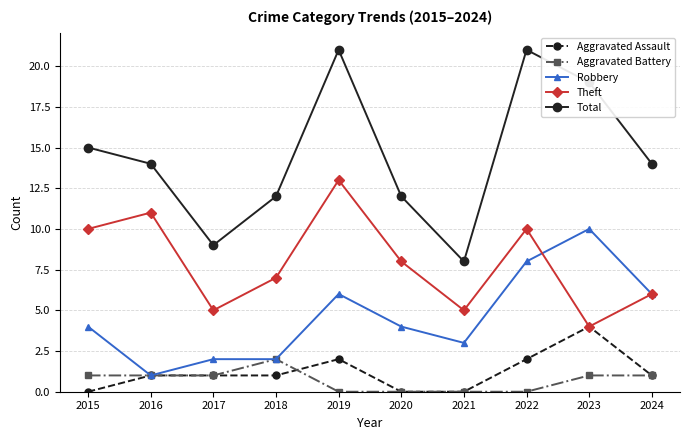

How many distinct data groups are displayed?

5